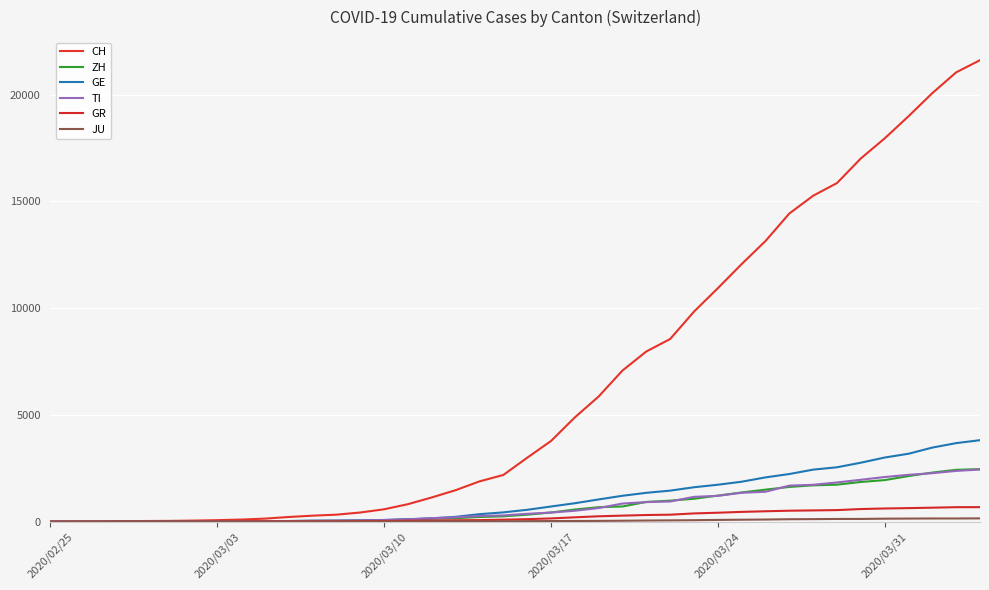

Which series ends up on top after the final intersection of GE and ZH?

GE